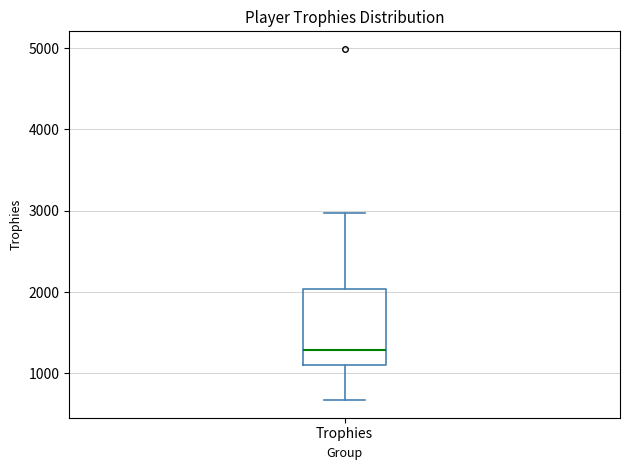

Read this box plot against the y-axis: the position of the median line, the range covered by the box, and the ends of both whiskers. The values are not printed on the chart, so give them approximately, as read against the axis.

median 1300, box 1100 to 2000, whiskers 700 to 3000